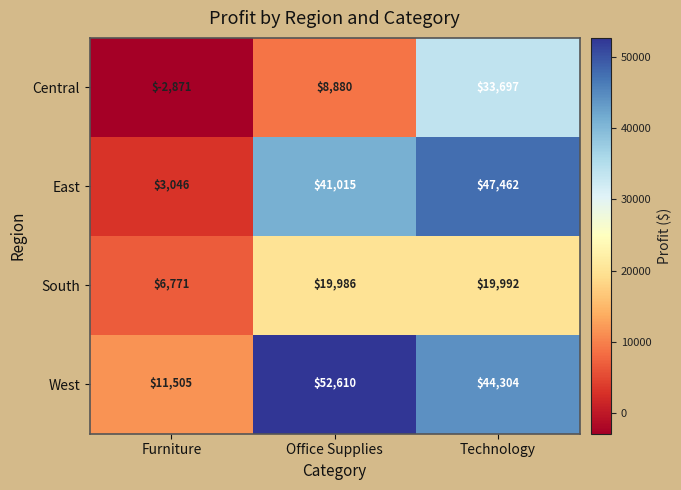

Reading left to right, transcribe all the data shown in this chart.

Central: -2871	8880	33697
East: 3046	41015	47462
South: 6771	19986	19992
West: 11505	52610	44304